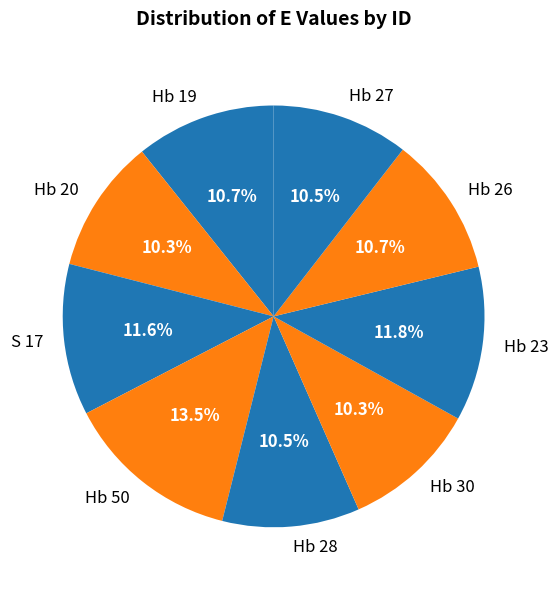

True or false: Hb 50 accounts for 6% of the total.

False